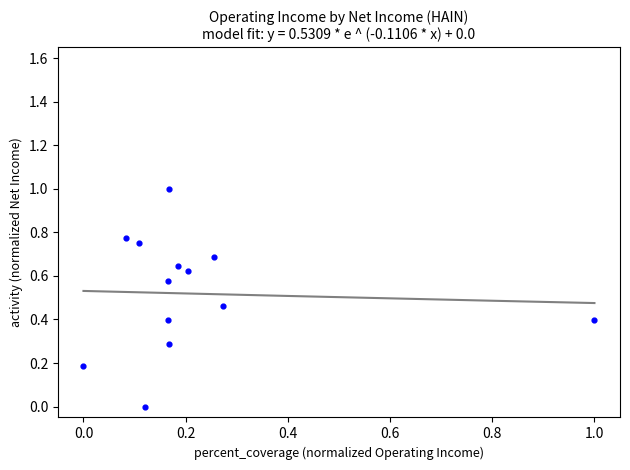

What is the range of X values (max minus min)?

1.0